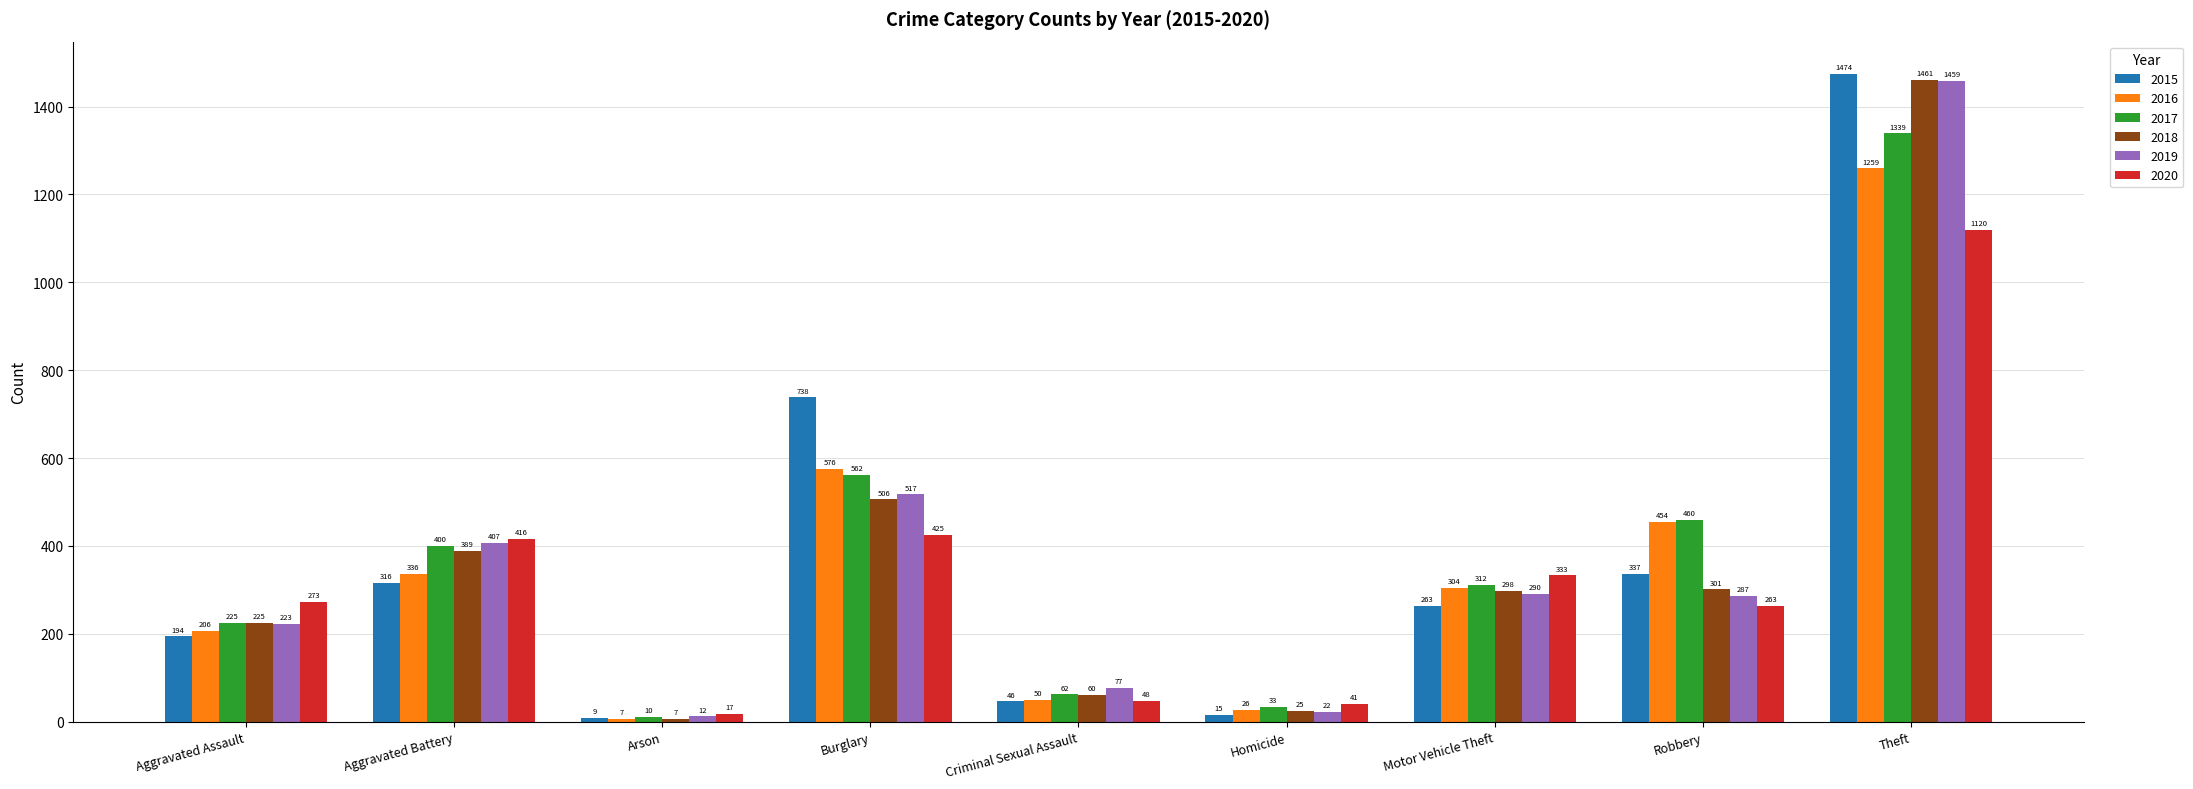

At which category is the sum across all series the highest?

Theft